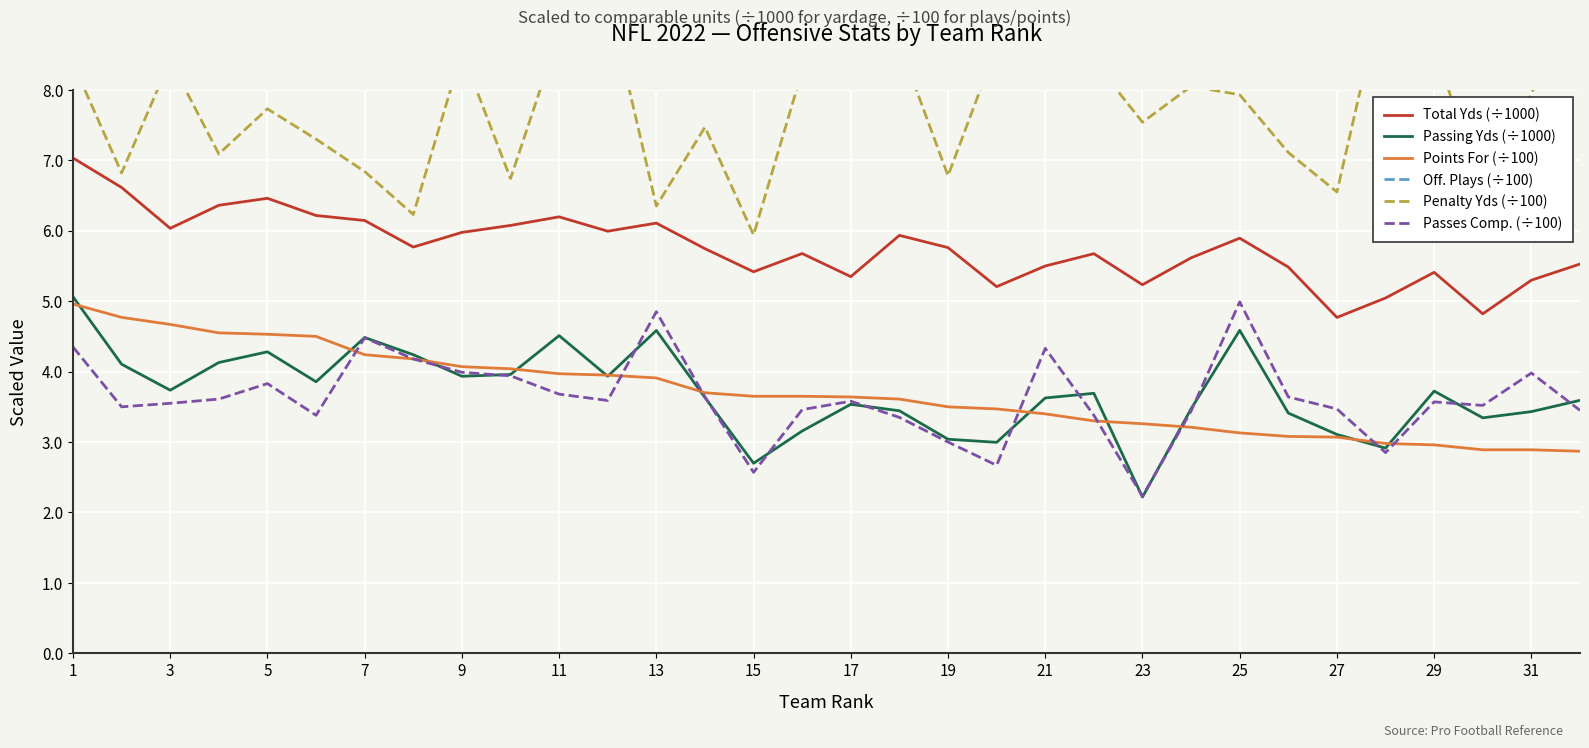

What is the approximate value of Points For (÷100) at 19?

3.5